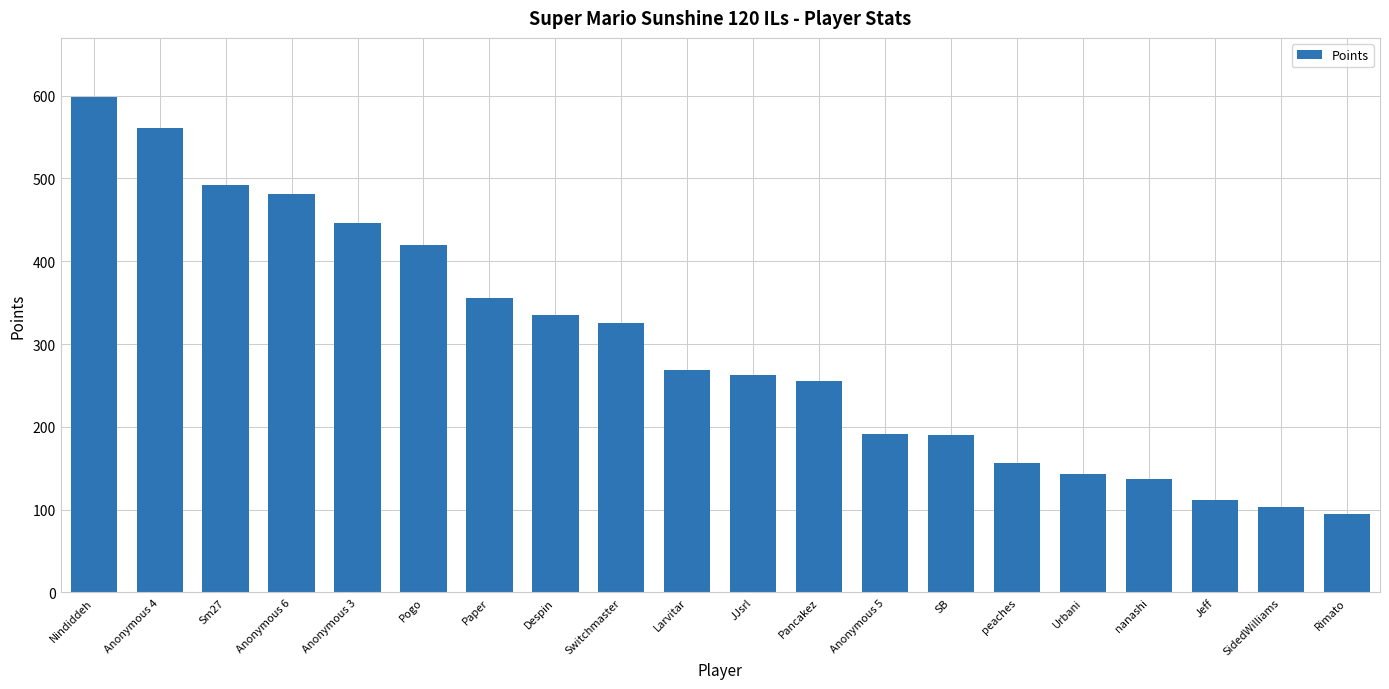

Which label corresponds to the largest value in the chart?

Nindiddeh